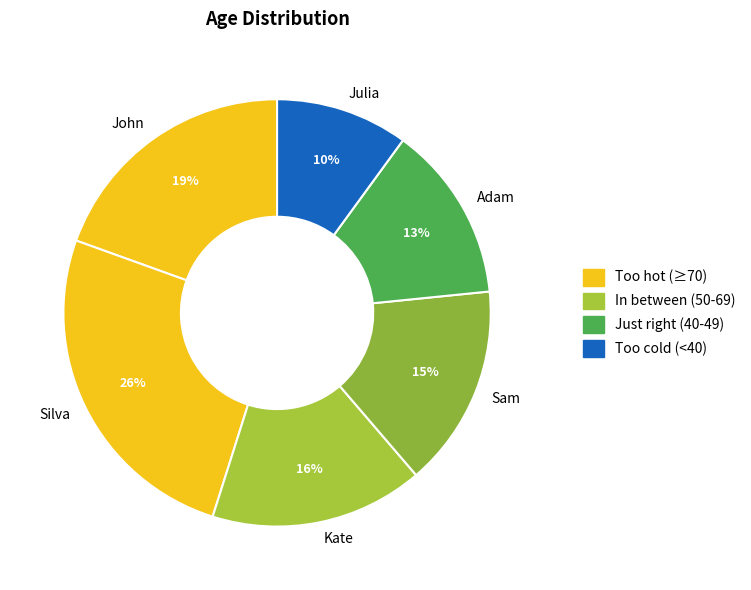

Count the number of slices in the pie.

6